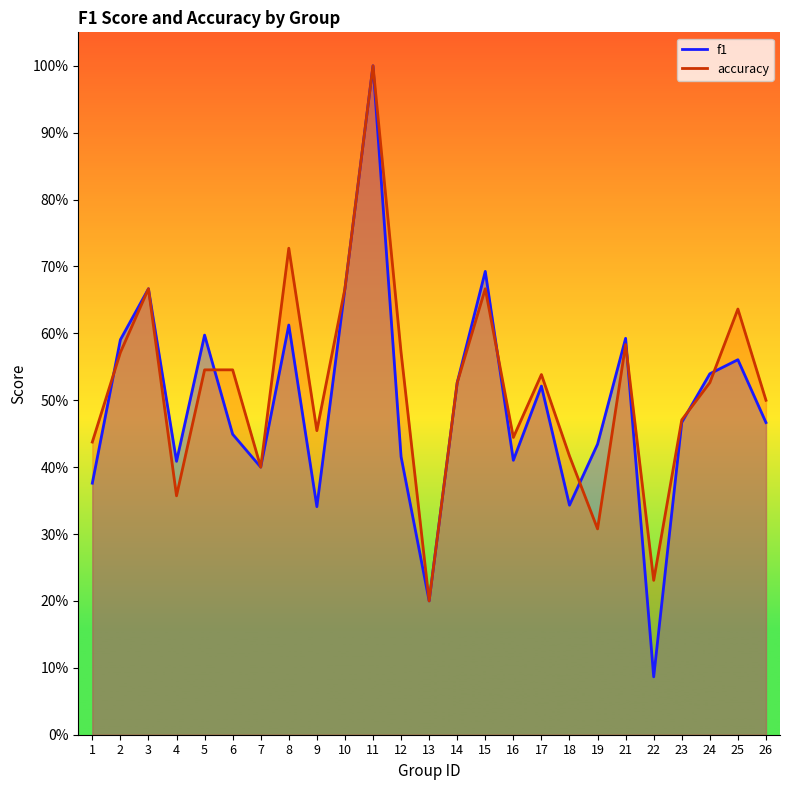

Between 3 and 17, which series saw the biggest shift?

f1